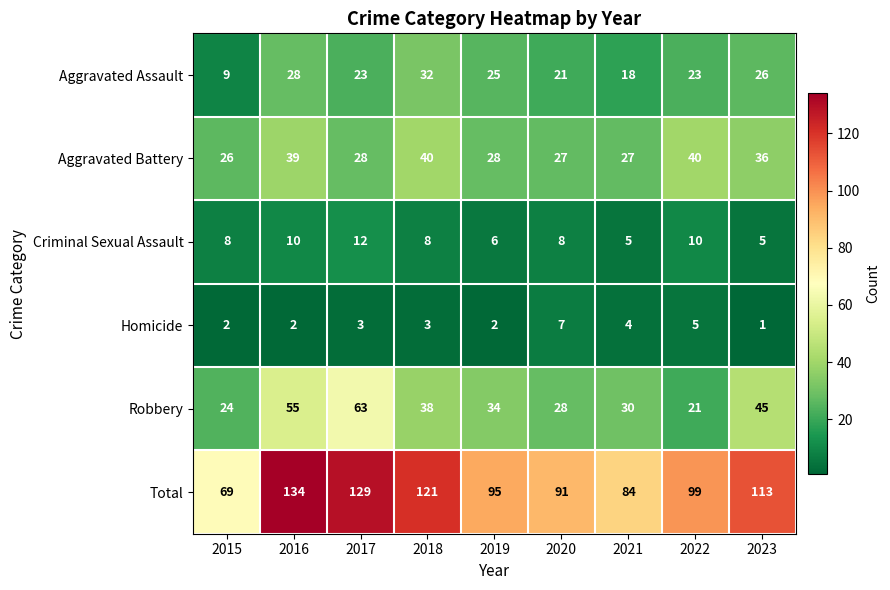

What is the sum of the Homicide values at 2018 and 2016?

5